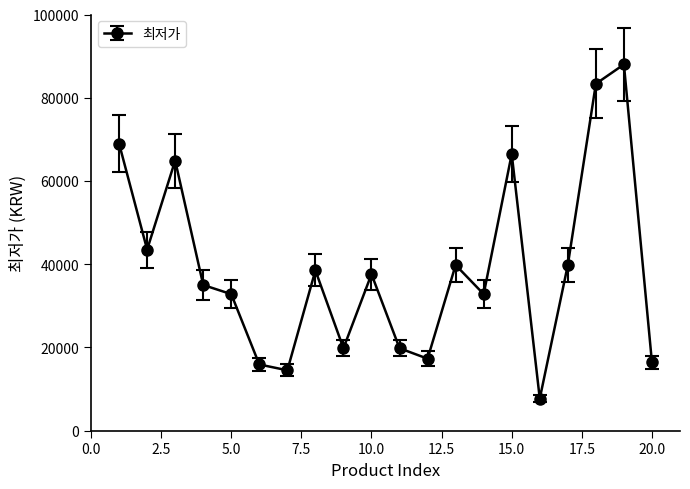

How many interior local valleys (lower than both neighbors) does the data have?

6